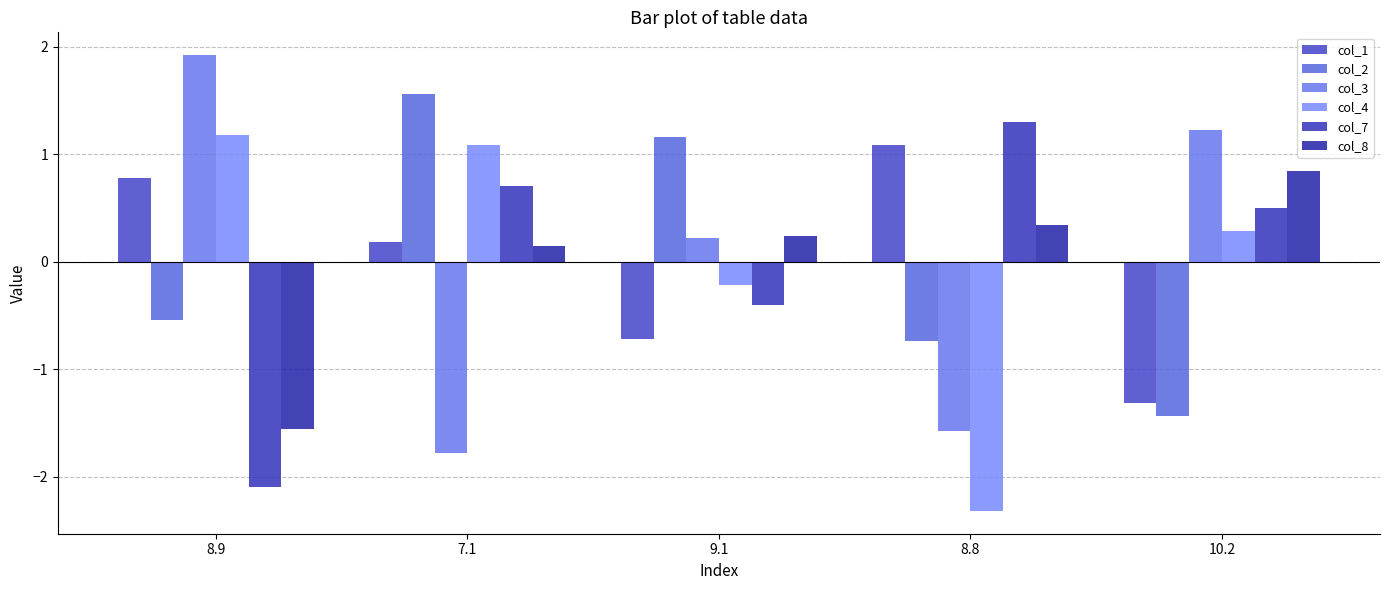

How many values in col_2 are above zero?

2